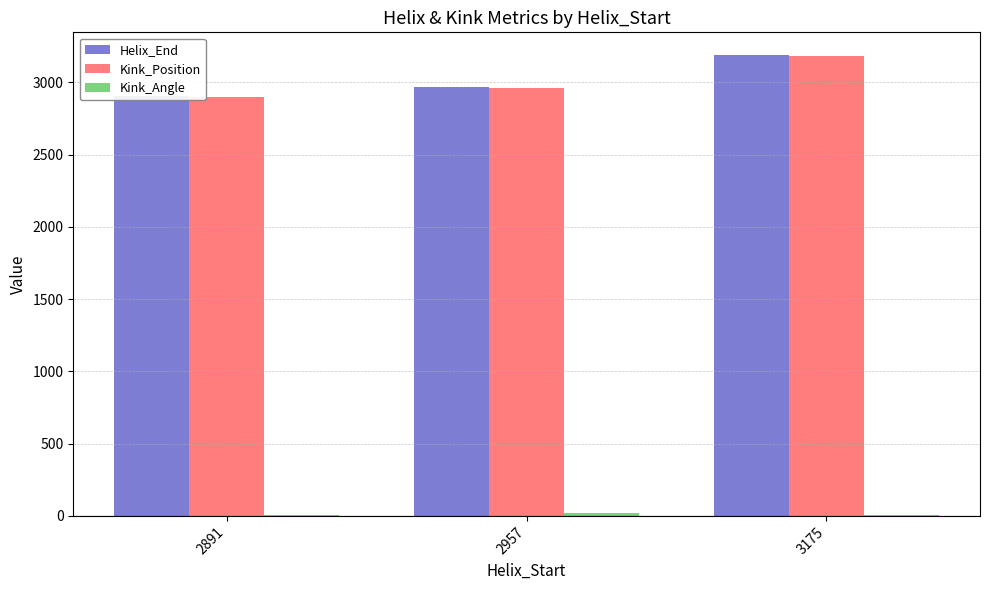

Reading right to left, what are all the values shown in this chart?

Helix_End: 3175=3187.0	2957=2969.0	2891=2903.0
Kink_Position: 3175=3183.0	2957=2964.0	2891=2896.0
Kink_Angle: 3175=7.2	2957=22.6	2891=7.0